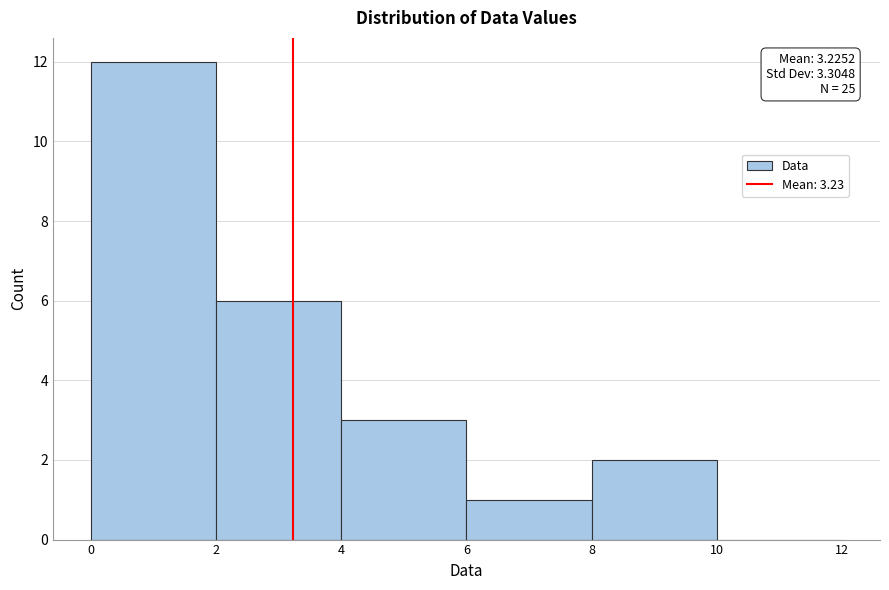

Which range on the x-axis has the tallest bar?

0 to 2